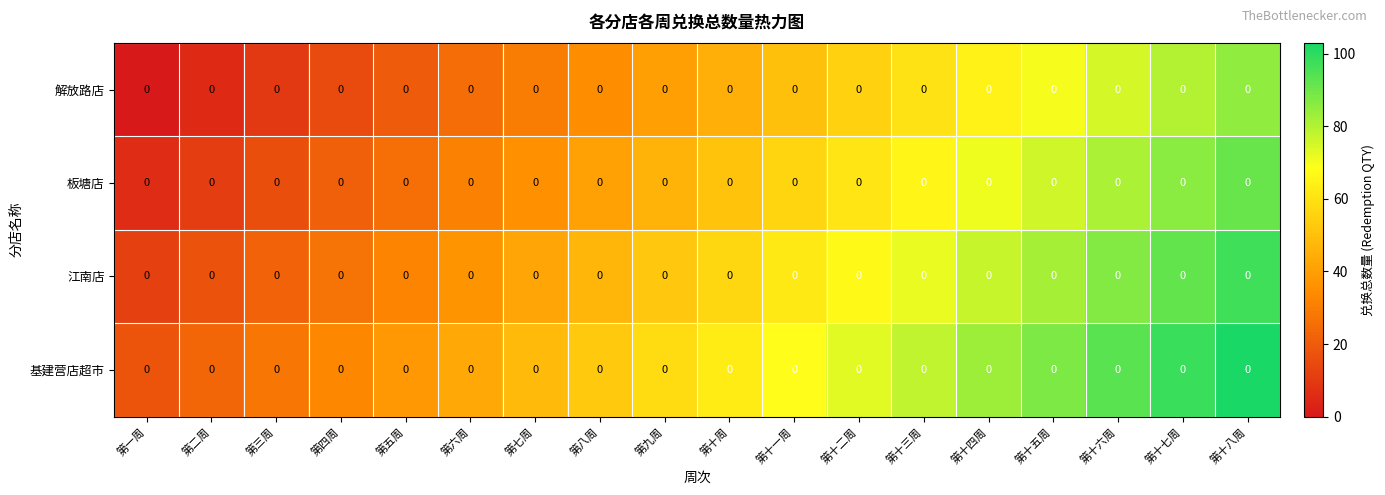

Between 第二周 and 第四周, which is larger?

第四周